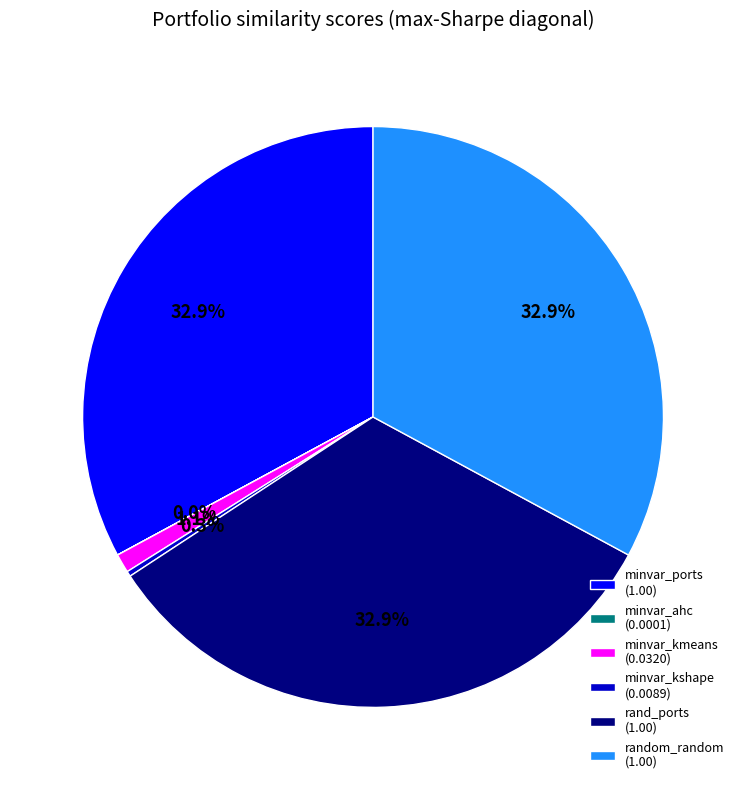

What portion of the pie excludes rand_ports (1.00)?

67.1%